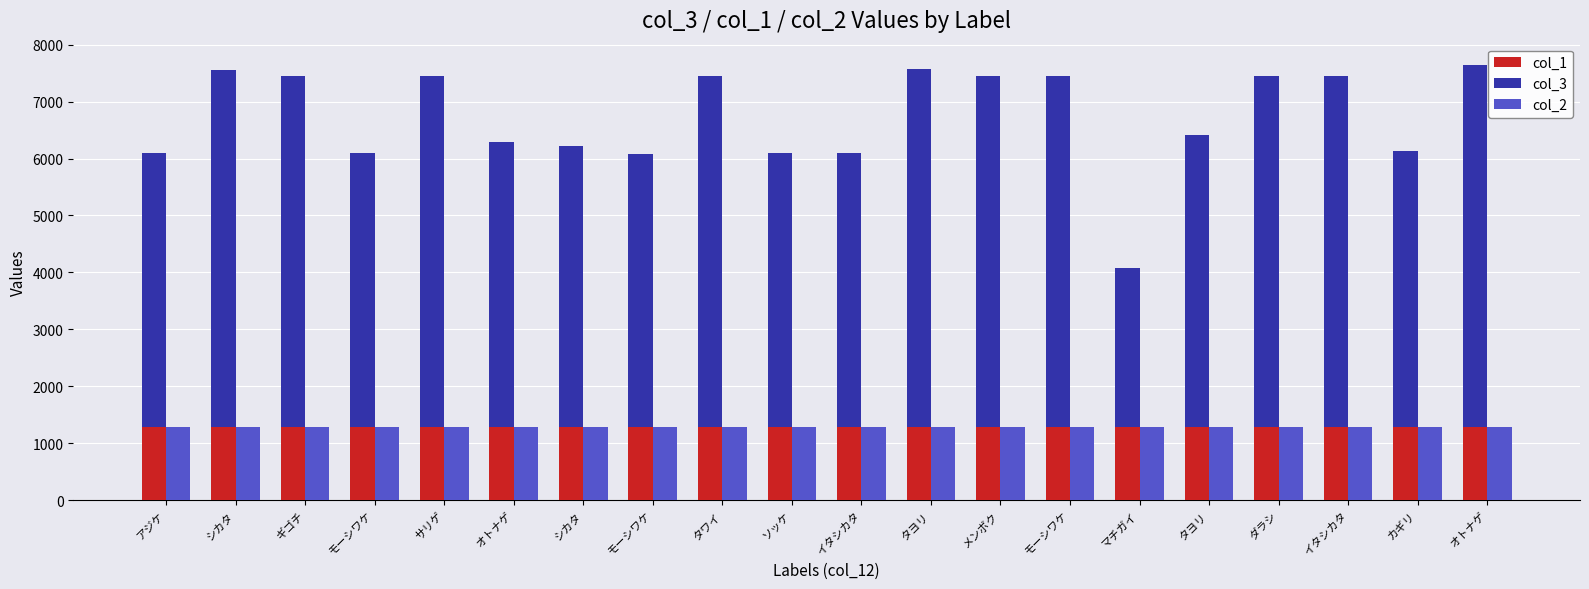

What is the difference between the highest and lowest values at マチガイ?

1504